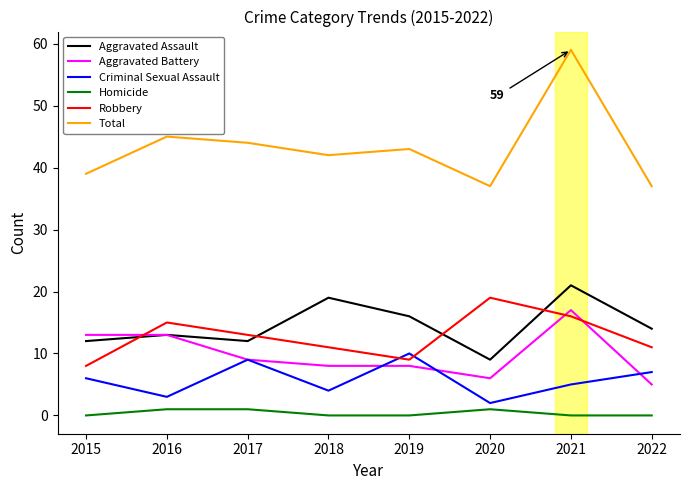

Which series has the widest spread of values?

Total